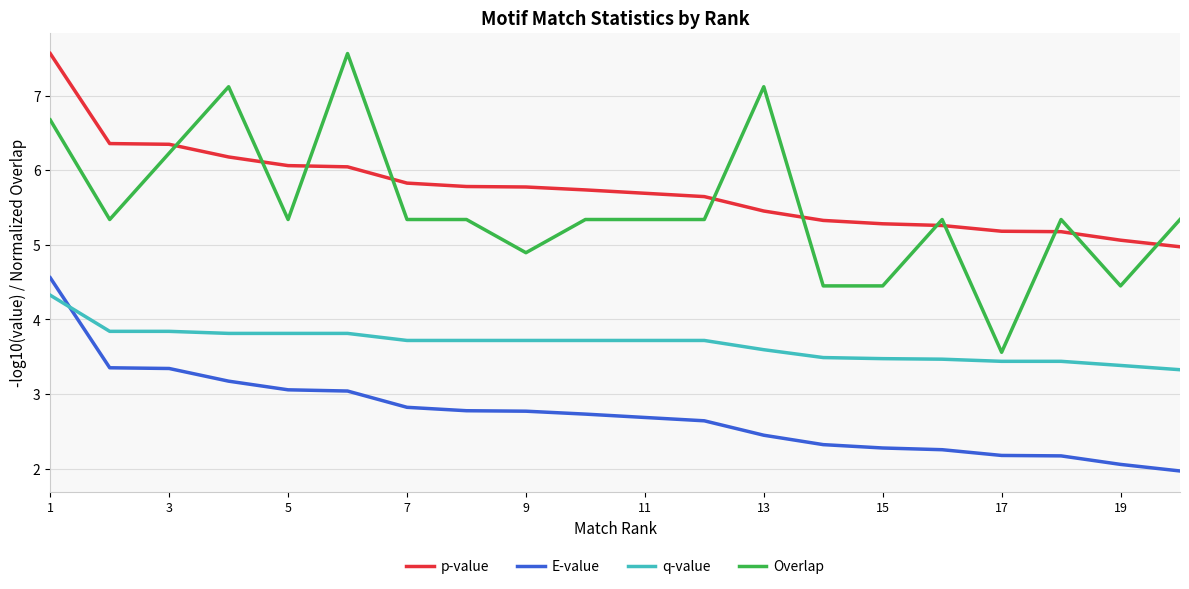

Which series has the largest range (max minus min)?

Overlap